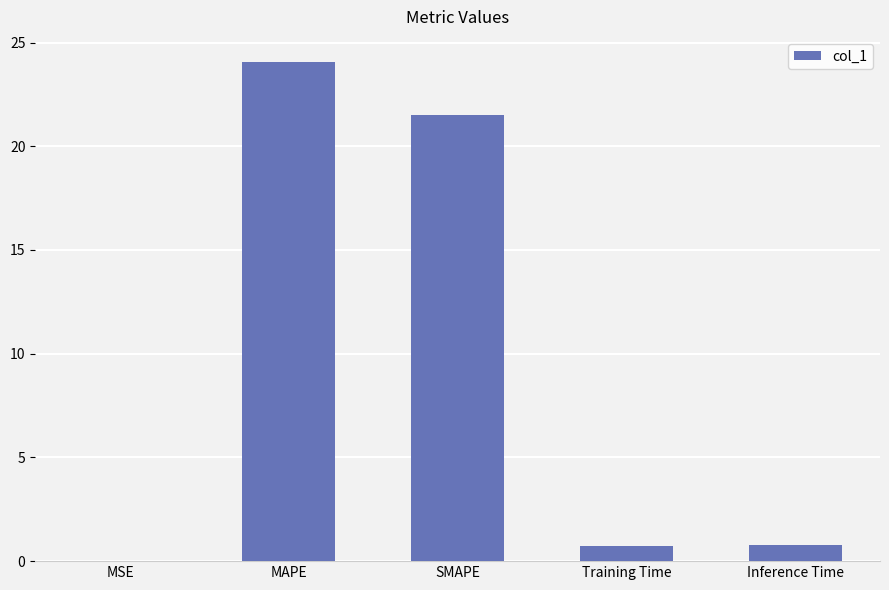

Between MSE and MAPE, which is larger?

MAPE